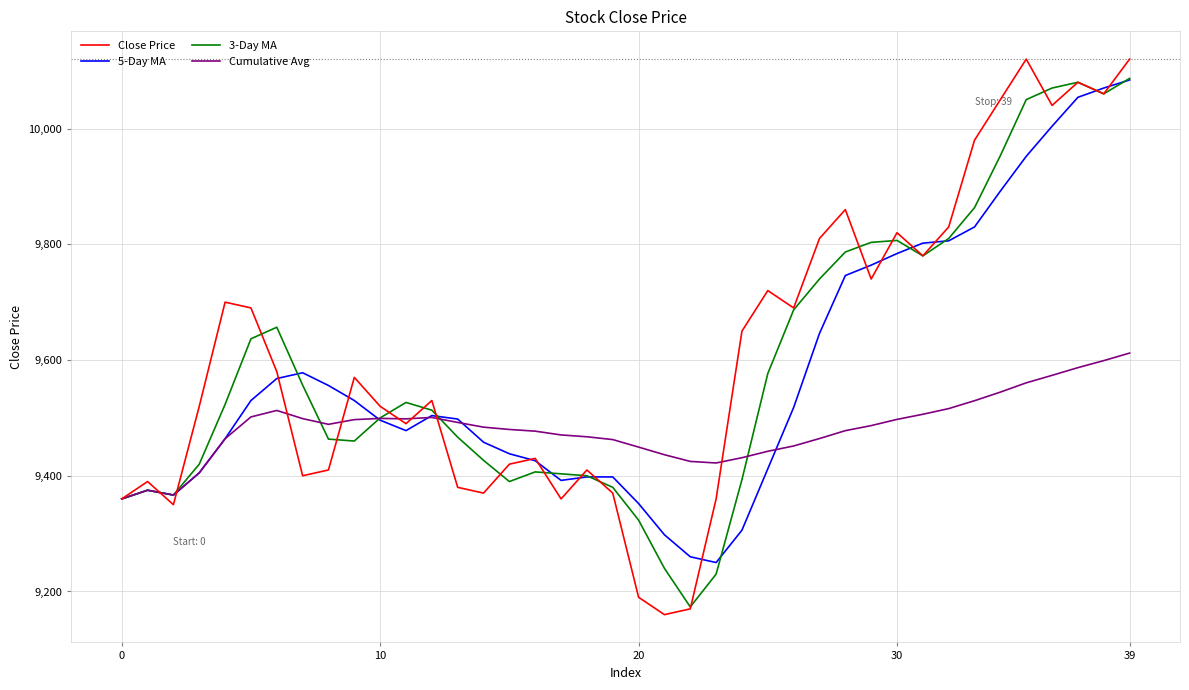

What is the minimum value shown in the chart?

9160.0